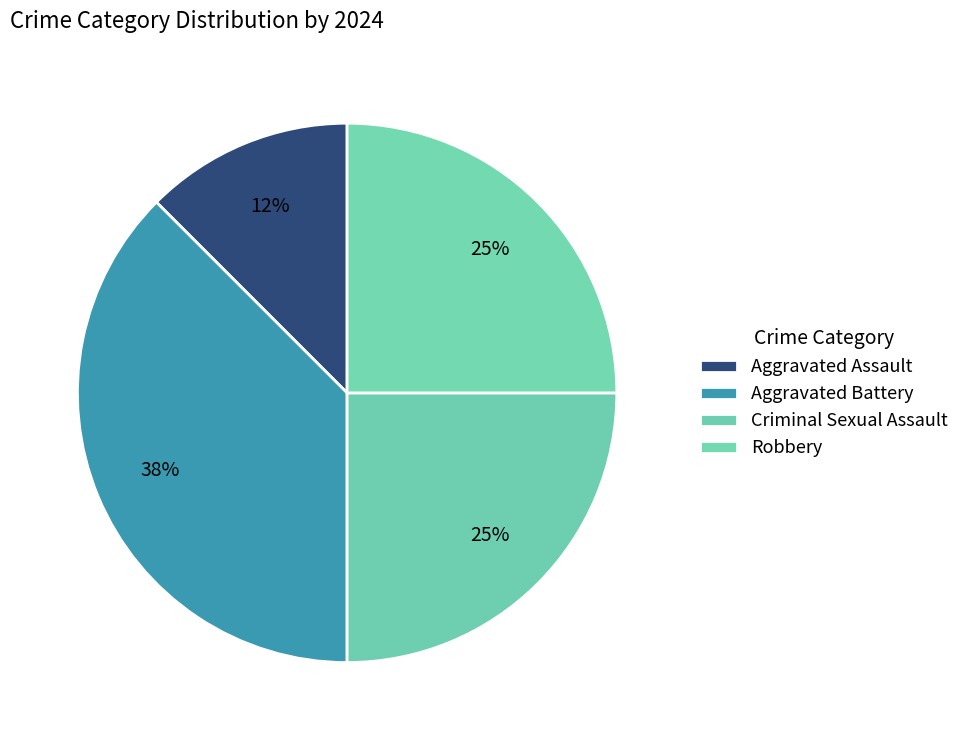

To the nearest percent, what is the average slice percentage?

25%